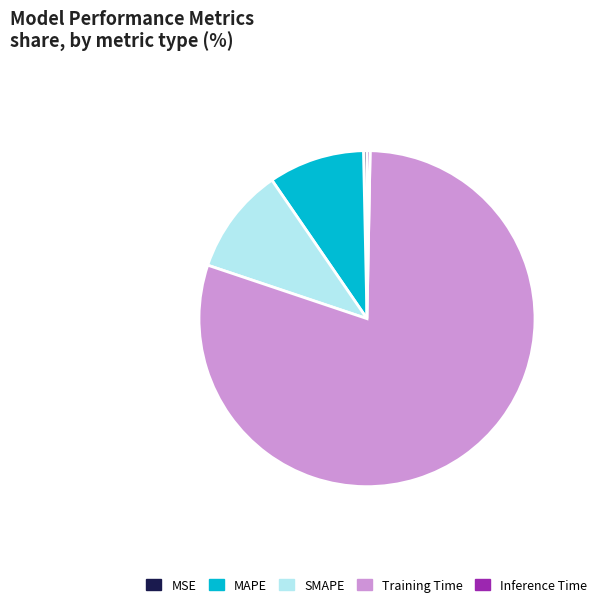

True or false: MSE accounts for 0% of the total.

True